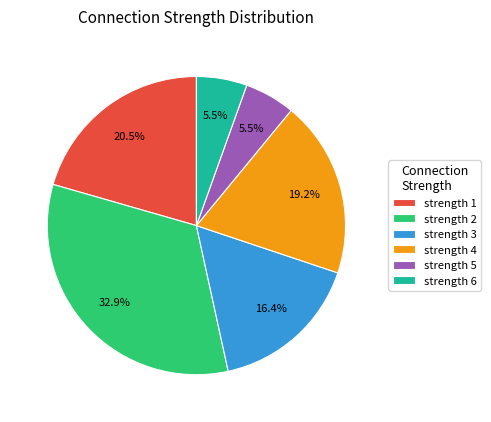

Does strength 2 represent more than half of the total?

No